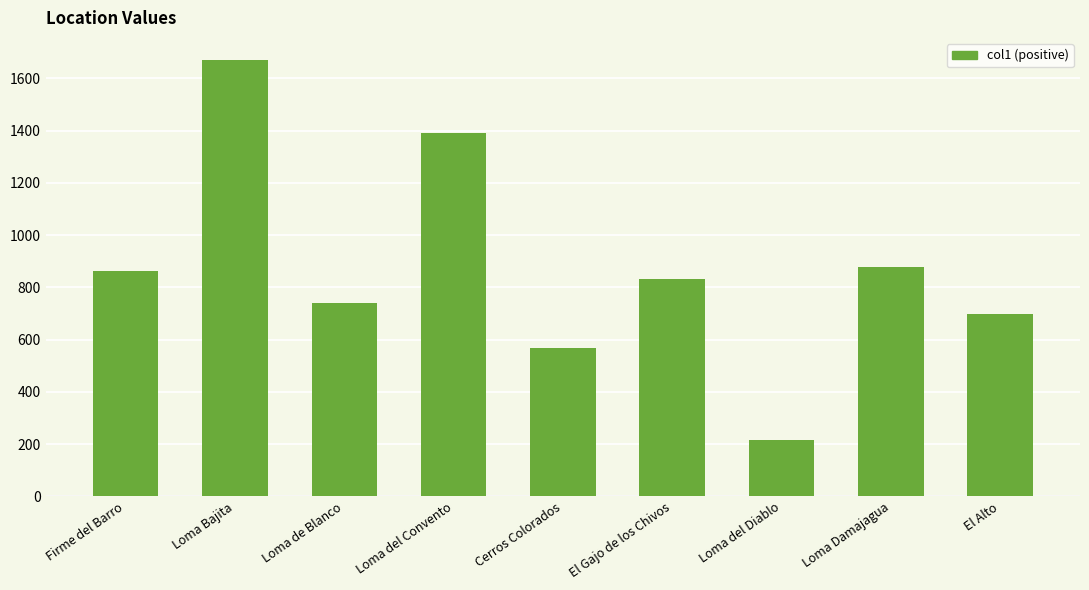

True or false: the data shows 568 at Cerros Colorados.

True